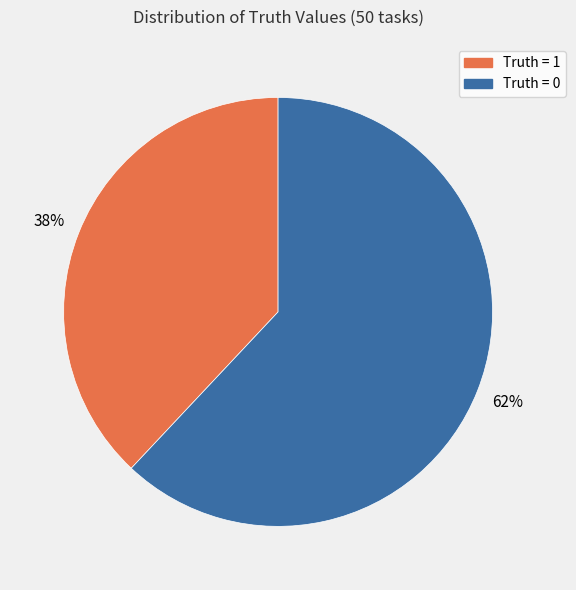

Rank the categories by value from highest to lowest.

Truth = 0, Truth = 1